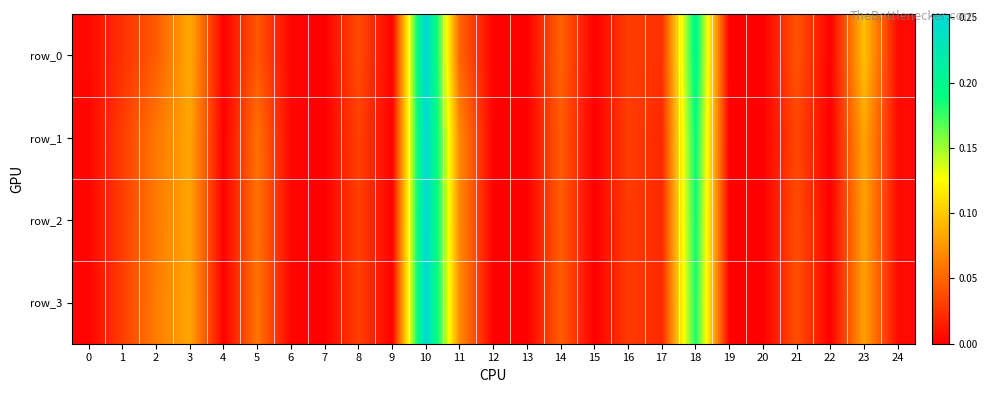

What is the sum of the row_1 values at 10 and 8?

0.3